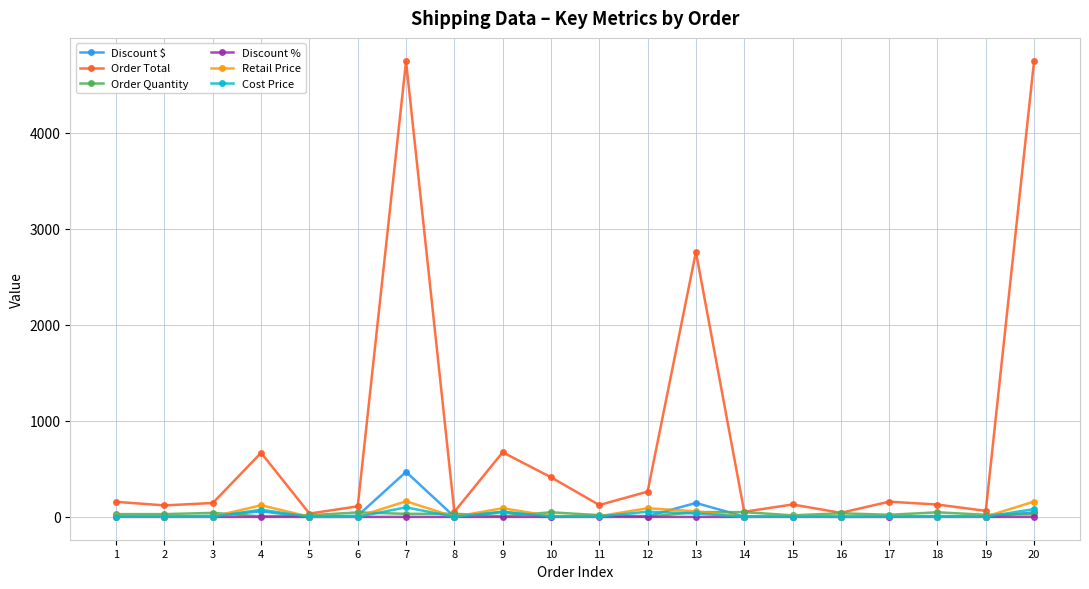

What is the lowest value of the Retail Price series?

1.1